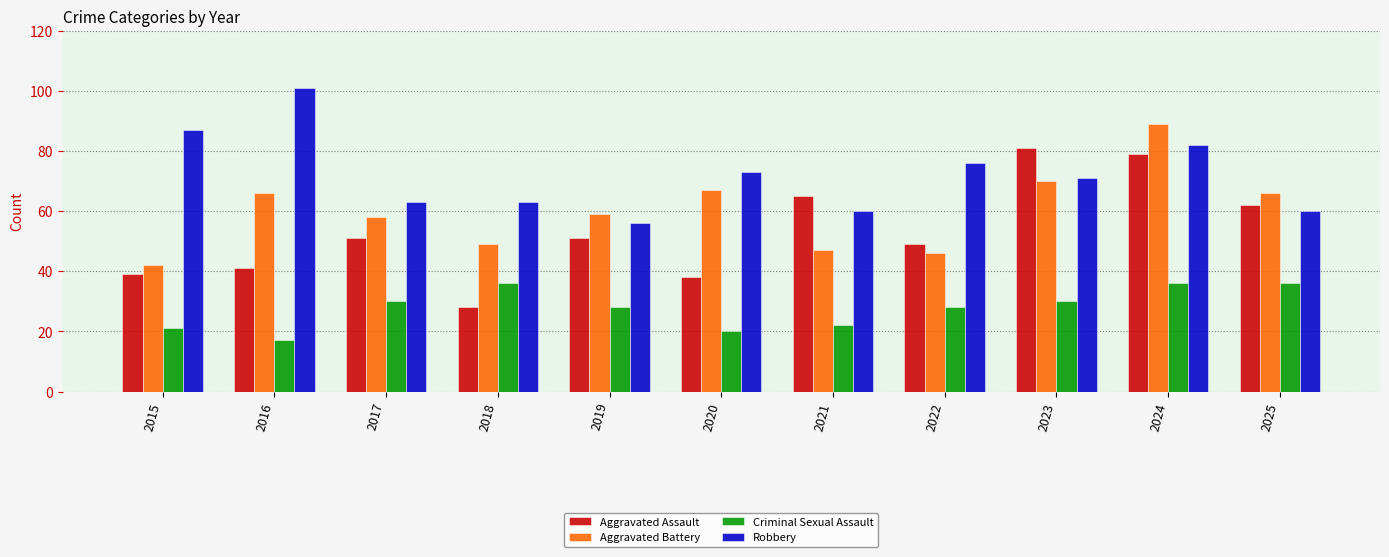

What is the value of the Robbery bar at the 3rd from the left?

63